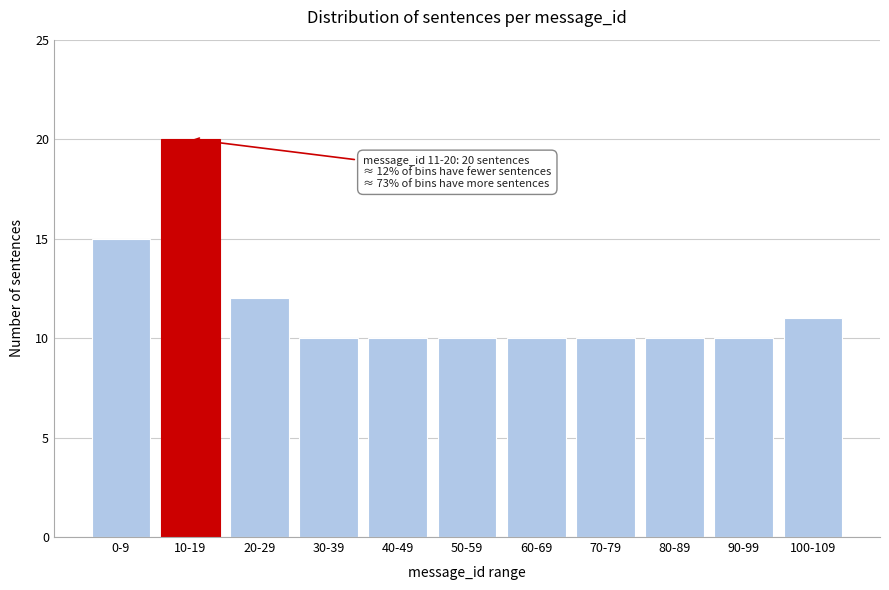

Reading left to right, transcribe all the data shown in this chart.

15	20	12	10	10	10	10	10	10	10	11